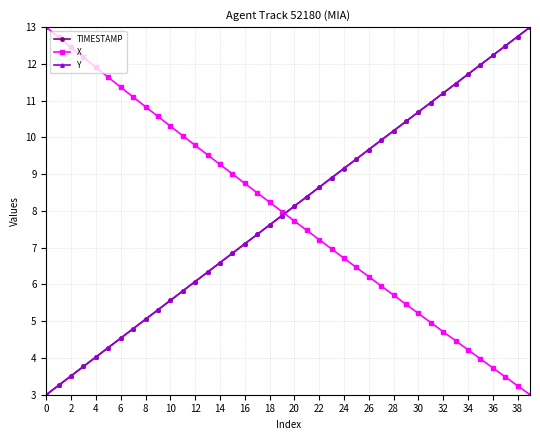

What is the maximum value for TIMESTAMP?

13.0